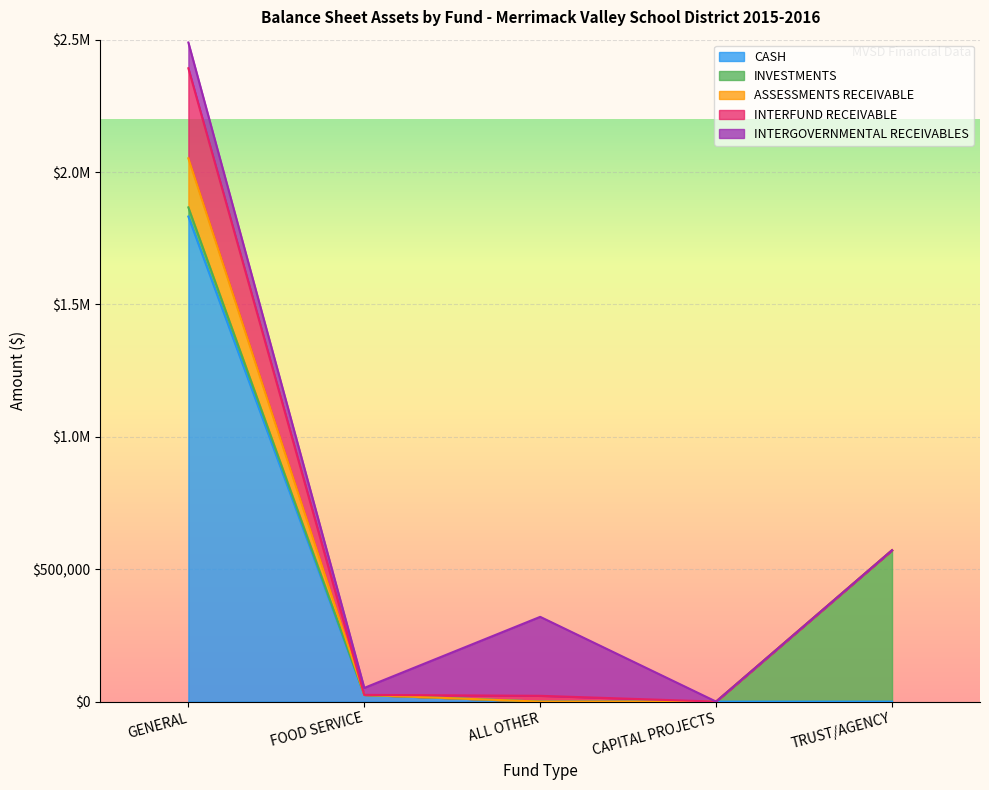

True or false: CASH and ASSESSMENTS RECEIVABLE intersect in this chart.

False